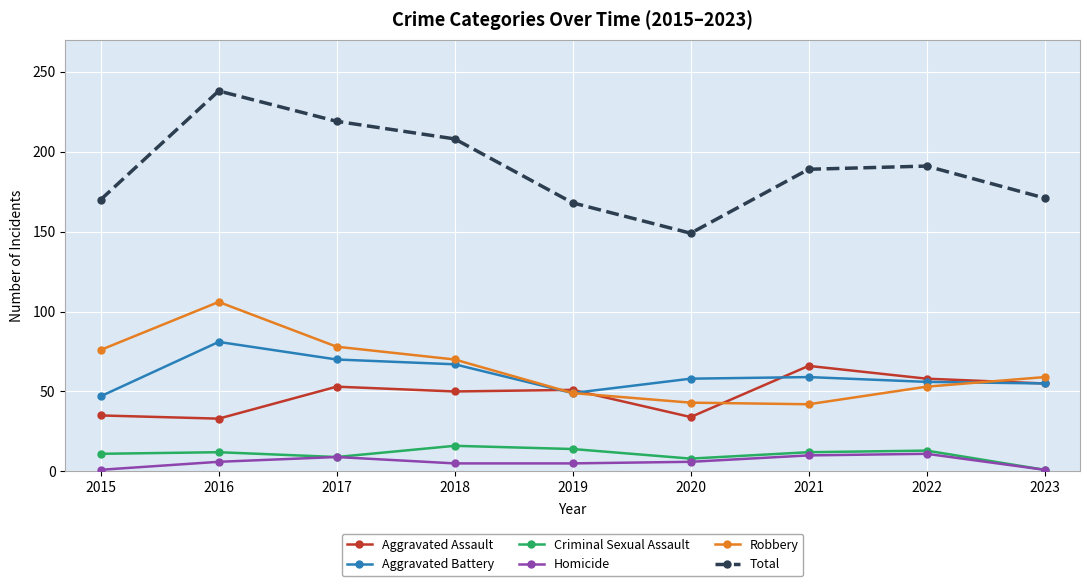

Which series has the largest total across all categories?

Total